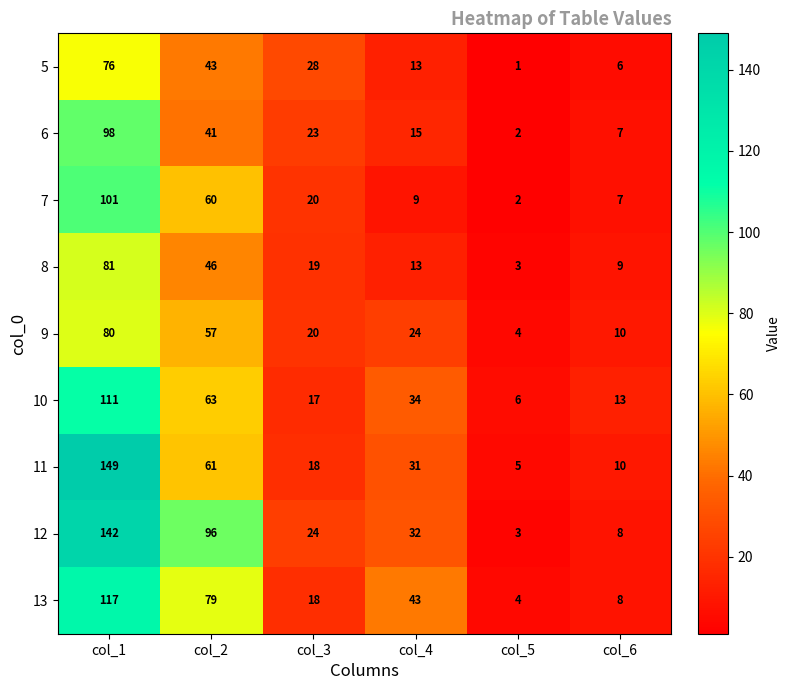

What is the difference between the highest and lowest values at col_1?

73